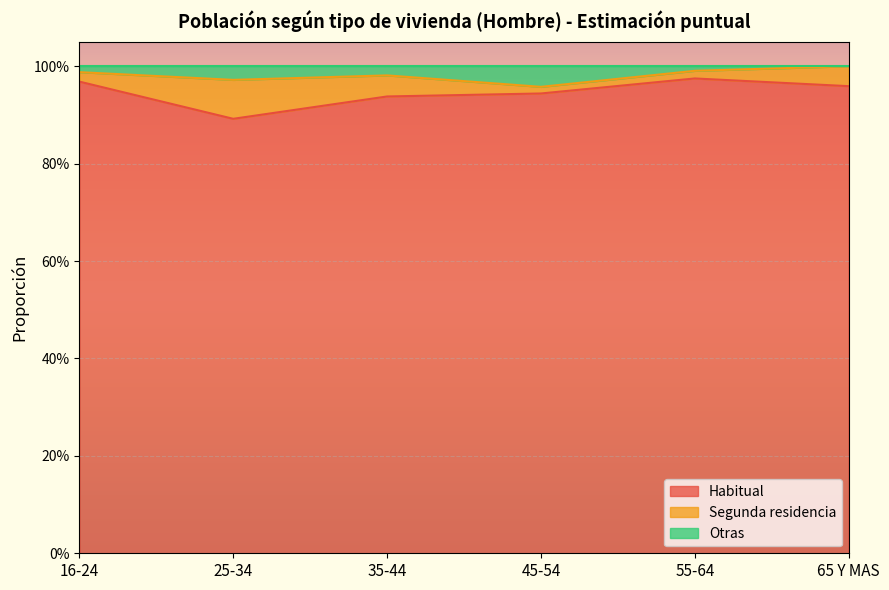

What position from the left is 16-24?

1